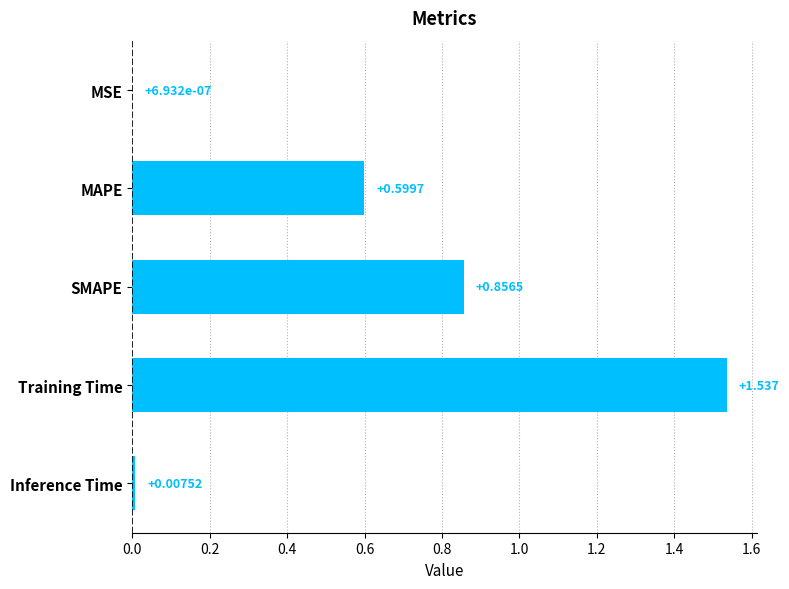

Does the chart contain stacked bars?

No